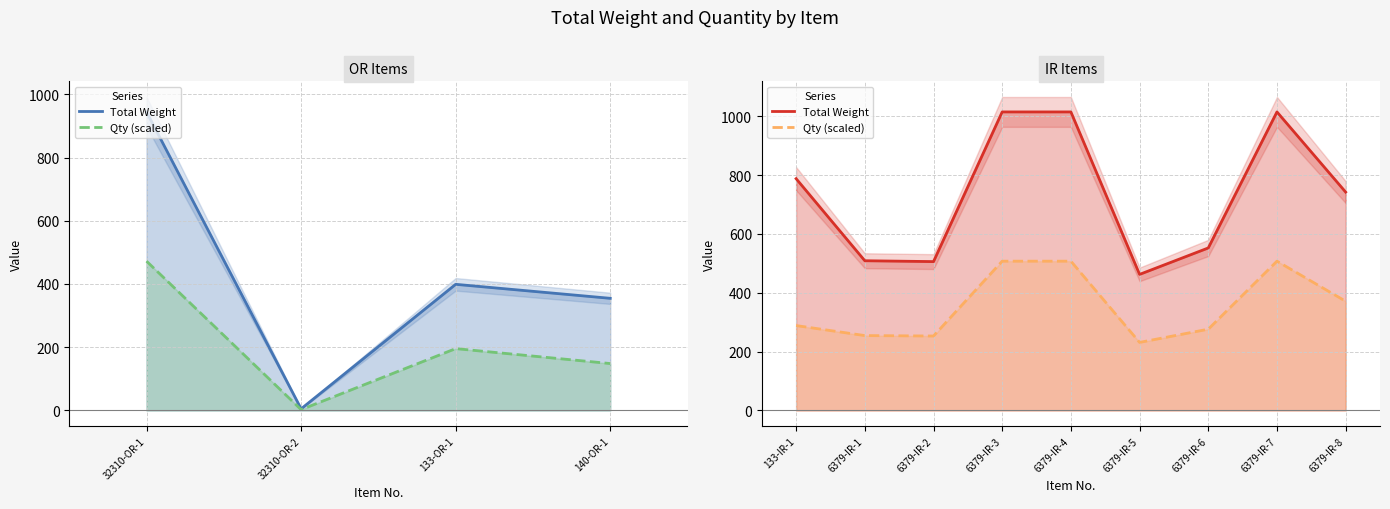

Which has a higher value, 6379-IR-5 or 6379-IR-6?

6379-IR-6